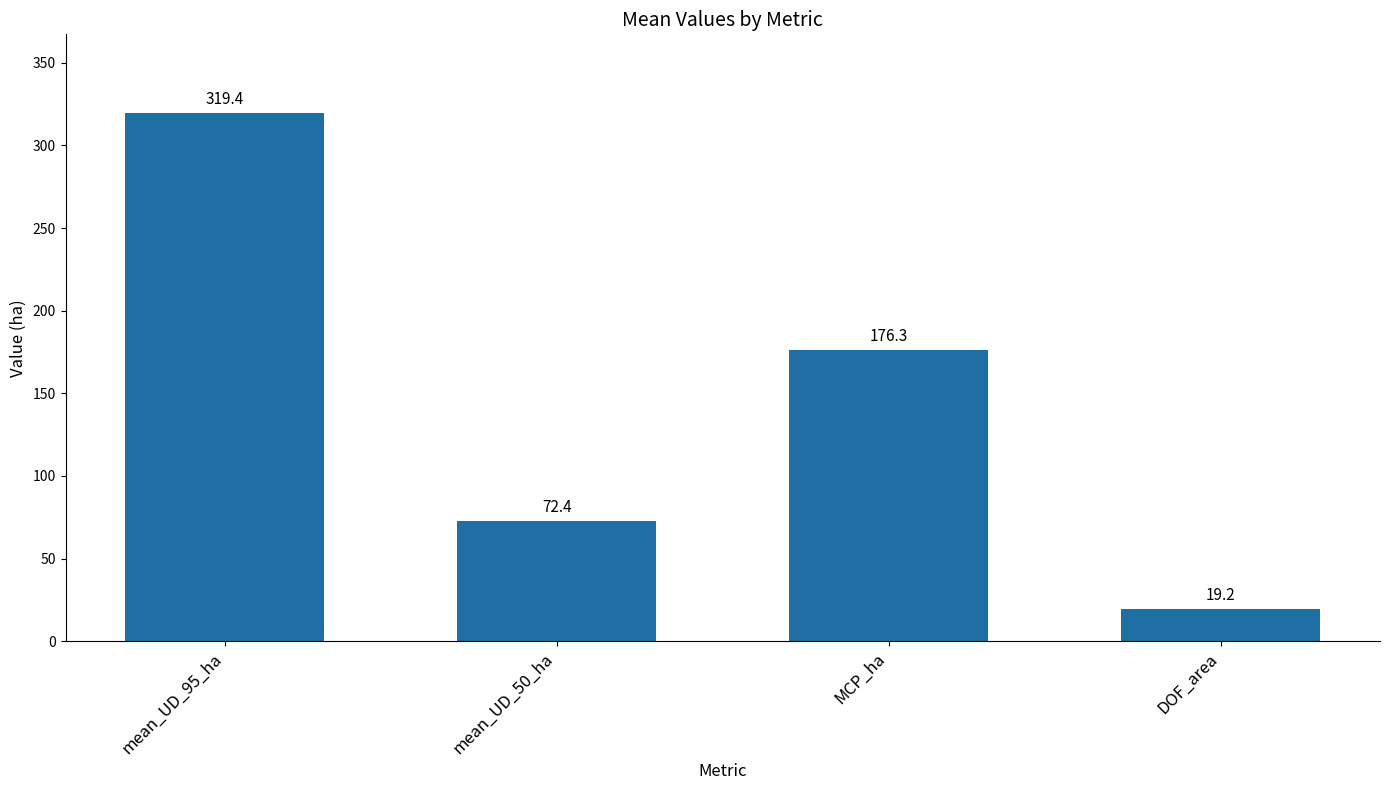

What is the maximum value shown in the chart?

319.4